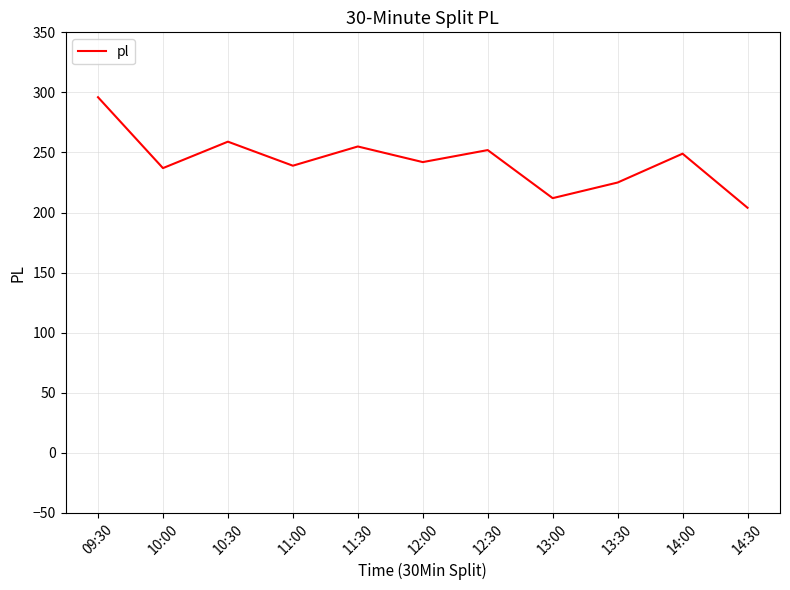

True or false: there are more than 2 points higher than both neighbors.

True